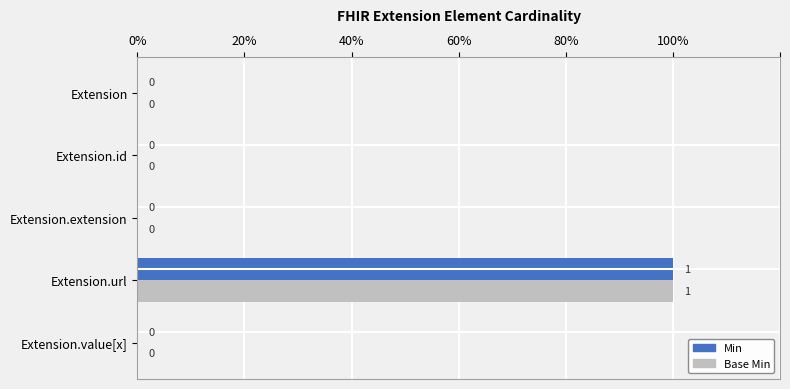

Which series has the largest total across all categories?

Min